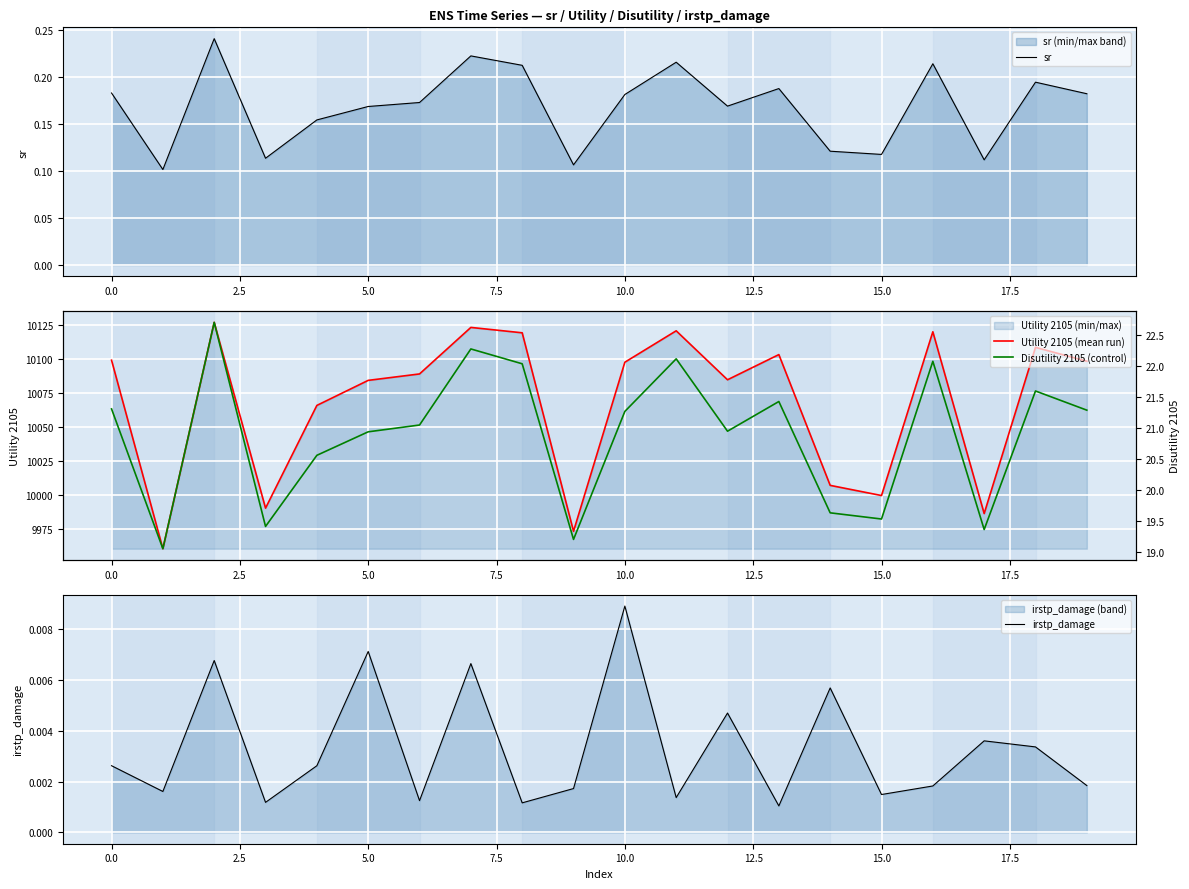

True or false: sr has more than 0 interior local peaks.

True